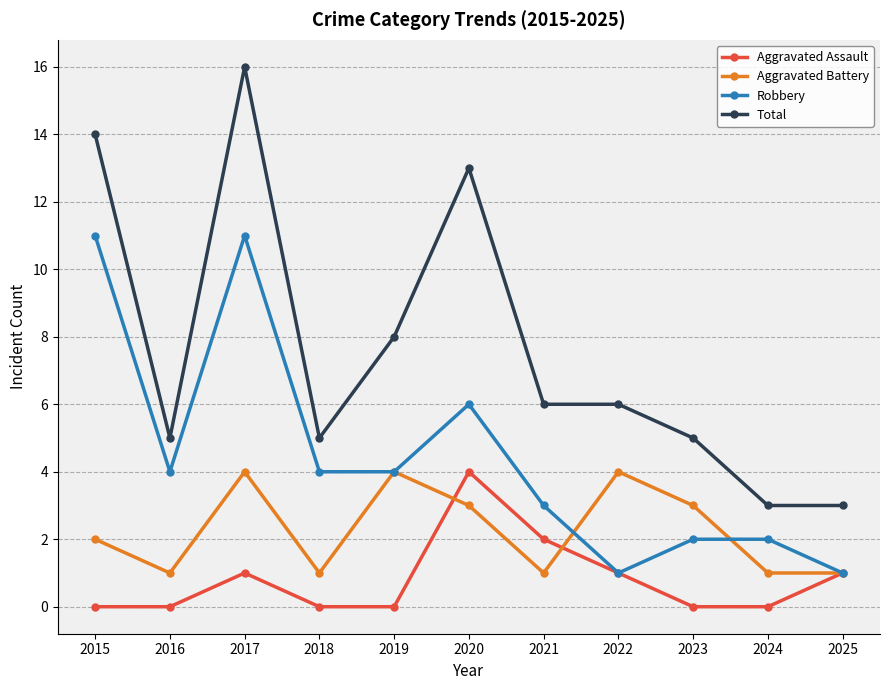

At which category does Total reach its first local peak?

2017